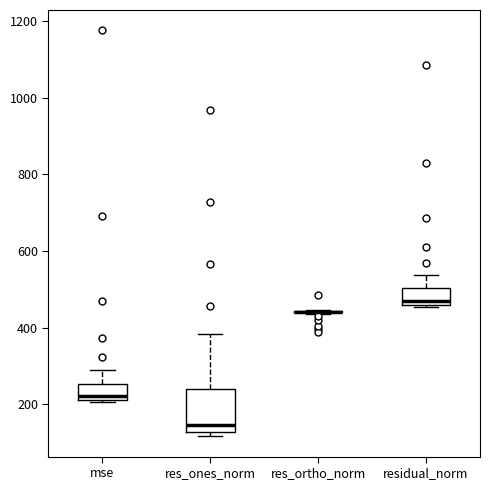

Comparing the boxes themselves (not the whiskers), which one is the tallest?

res_ones_norm